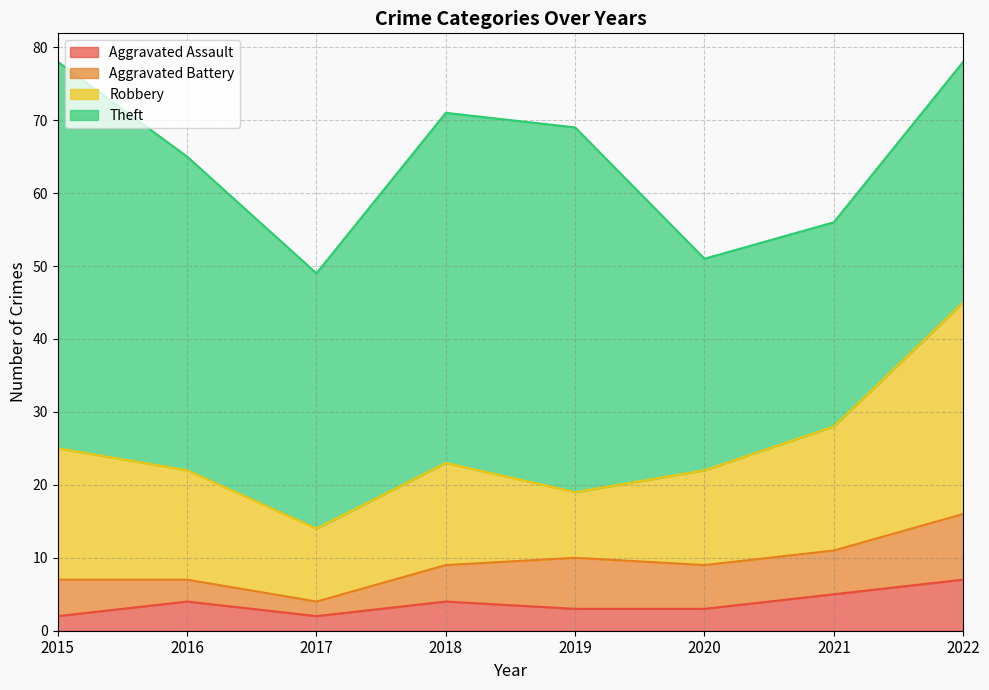

What is the spread (max minus min) of values at 2017?

33